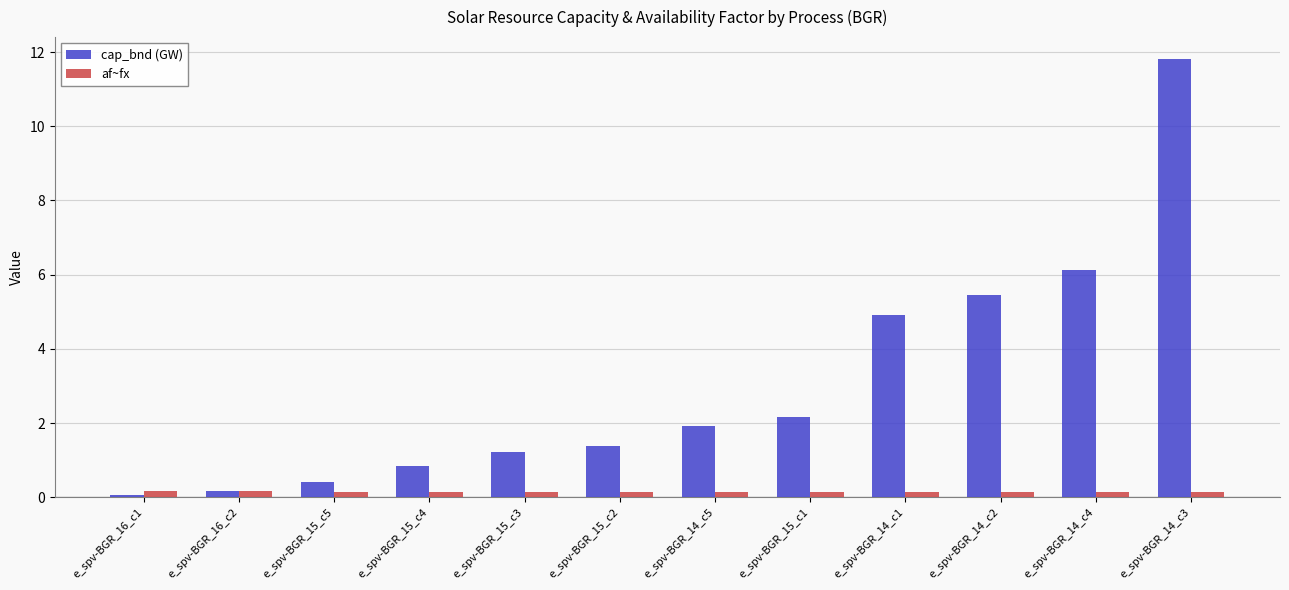

How many bars are there in each group?

2